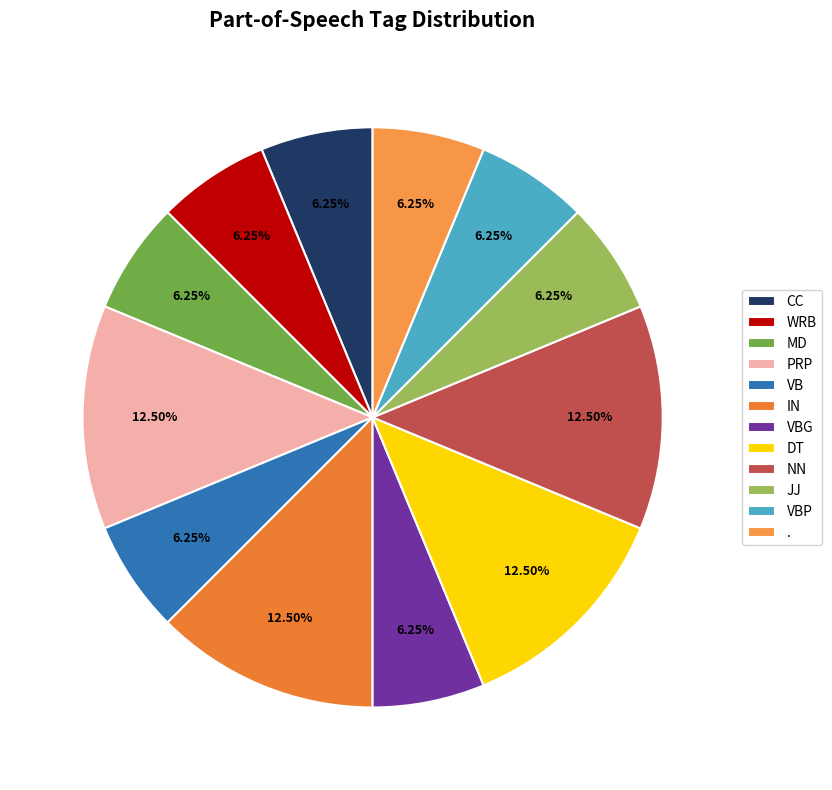

To the nearest percent, what percentage of the pie is WRB?

6%